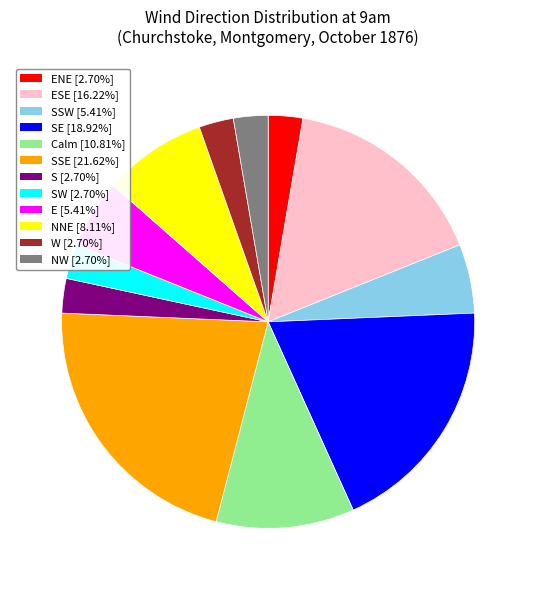

Does any single category account for the majority?

No